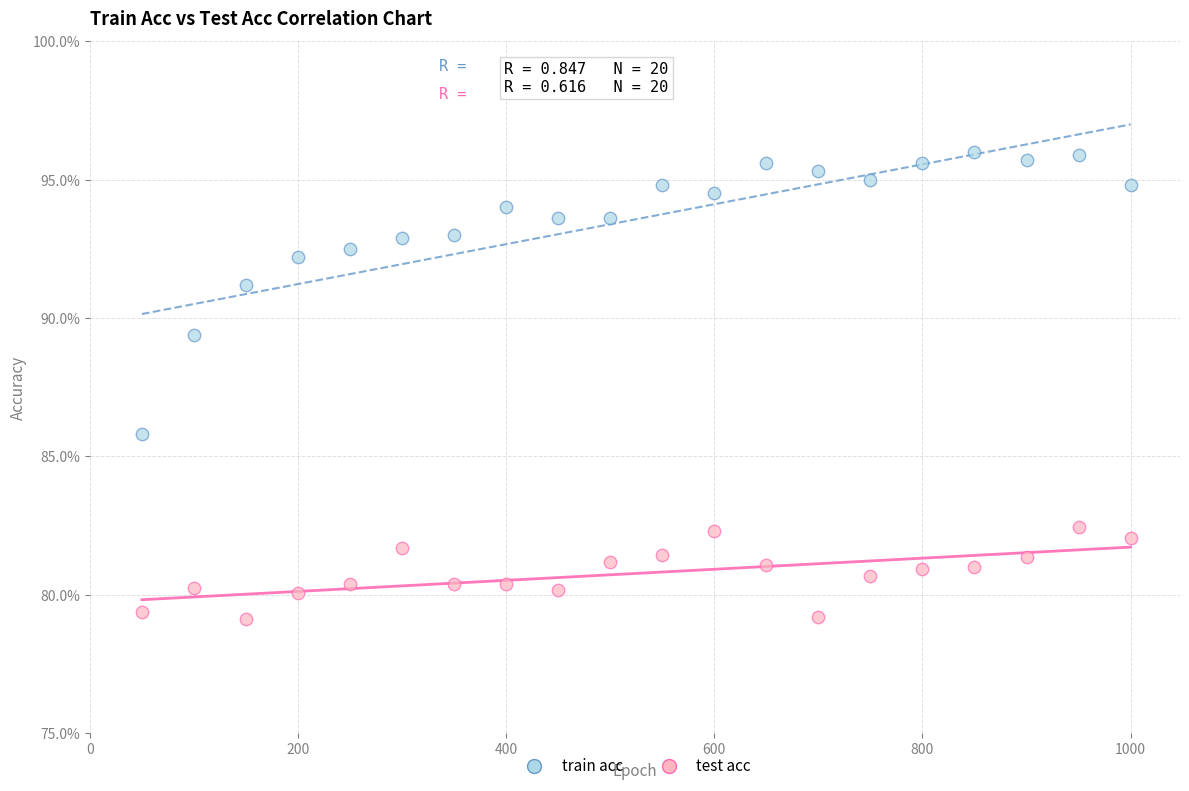

Which series contains the lowest Y value?

test acc